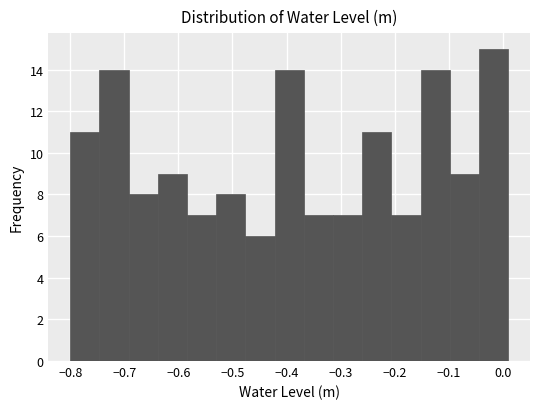

Which range on the x-axis has the tallest bar?

-0.044 to 0.010